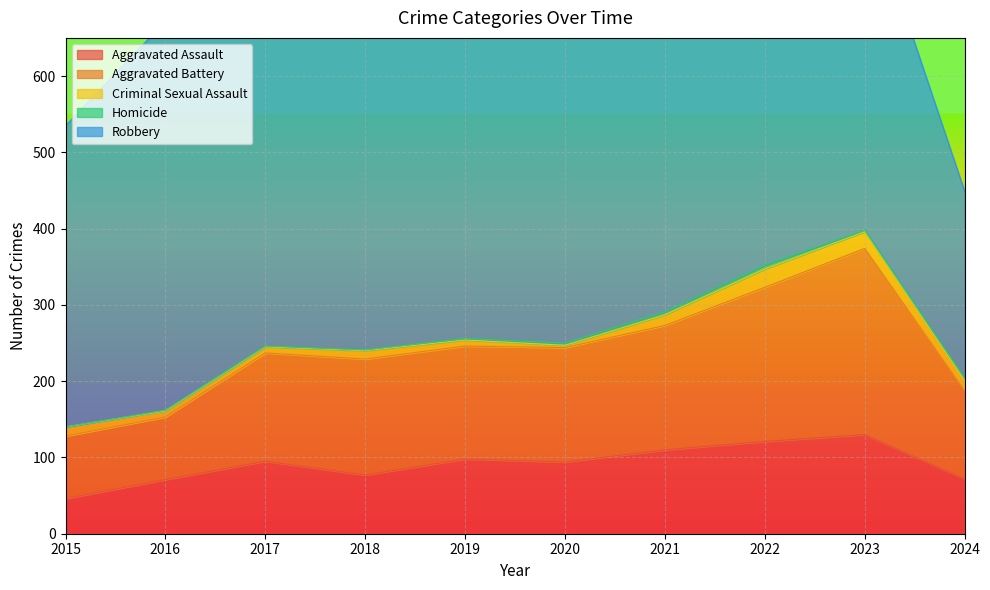

The value of Aggravated Battery at 2022 is 202. True or false?

True